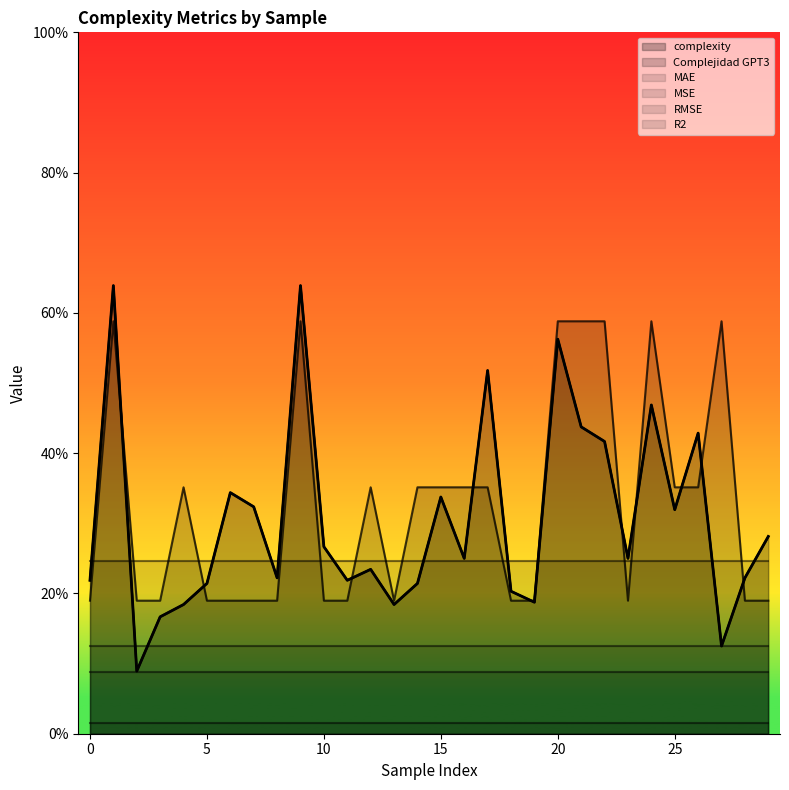

Reading left to right, transcribe all the data shown in this chart.

complexity: 0.2	0.6	0.1	0.2	0.2	0.2	0.3	0.3	0.2	0.6	0.3	0.2	0.2	0.2	0.2	0.3	0.2	0.5	0.2	0.2	0.6	0.4	0.4	0.2	0.5	0.3	0.4	0.1	0.2	0.3
Complejidad GPT3: 0.2	0.6	0.2	0.2	0.4	0.2	0.2	0.2	0.2	0.6	0.2	0.2	0.4	0.2	0.4	0.4	0.4	0.4	0.2	0.2	0.6	0.6	0.6	0.2	0.6	0.4	0.4	0.6	0.2	0.2
MAE: 0.1	0.1	0.1	0.1	0.1	0.1	0.1	0.1	0.1	0.1	0.1	0.1	0.1	0.1	0.1	0.1	0.1	0.1	0.1	0.1	0.1	0.1	0.1	0.1	0.1	0.1	0.1	0.1	0.1	0.1
MSE: 0.0	0.0	0.0	0.0	0.0	0.0	0.0	0.0	0.0	0.0	0.0	0.0	0.0	0.0	0.0	0.0	0.0	0.0	0.0	0.0	0.0	0.0	0.0	0.0	0.0	0.0	0.0	0.0	0.0	0.0
RMSE: 0.1	0.1	0.1	0.1	0.1	0.1	0.1	0.1	0.1	0.1	0.1	0.1	0.1	0.1	0.1	0.1	0.1	0.1	0.1	0.1	0.1	0.1	0.1	0.1	0.1	0.1	0.1	0.1	0.1	0.1
R2: 0.2	0.2	0.2	0.2	0.2	0.2	0.2	0.2	0.2	0.2	0.2	0.2	0.2	0.2	0.2	0.2	0.2	0.2	0.2	0.2	0.2	0.2	0.2	0.2	0.2	0.2	0.2	0.2	0.2	0.2